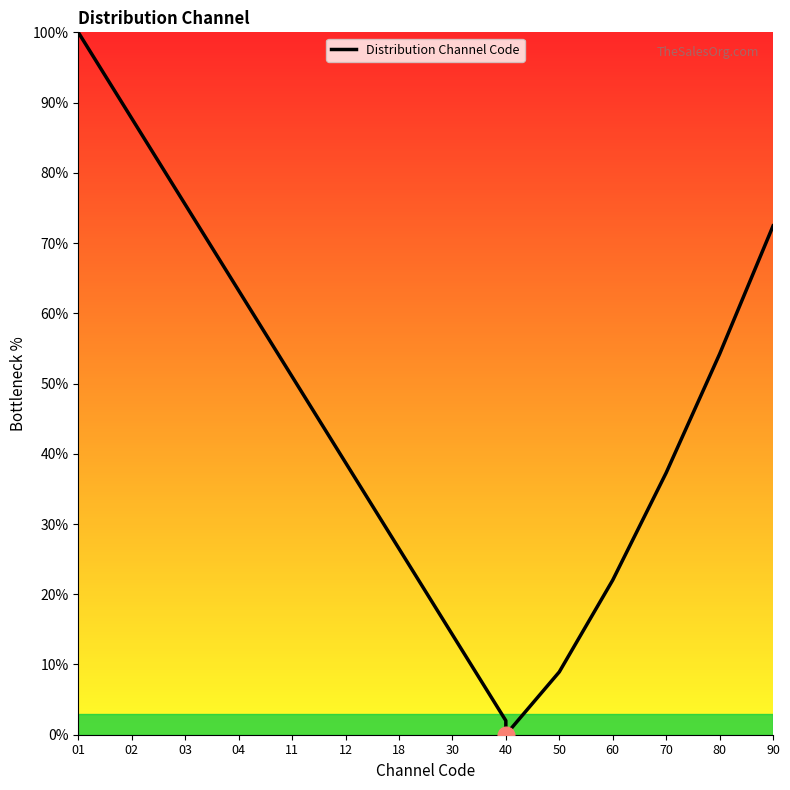

How many data points does each series have?

15